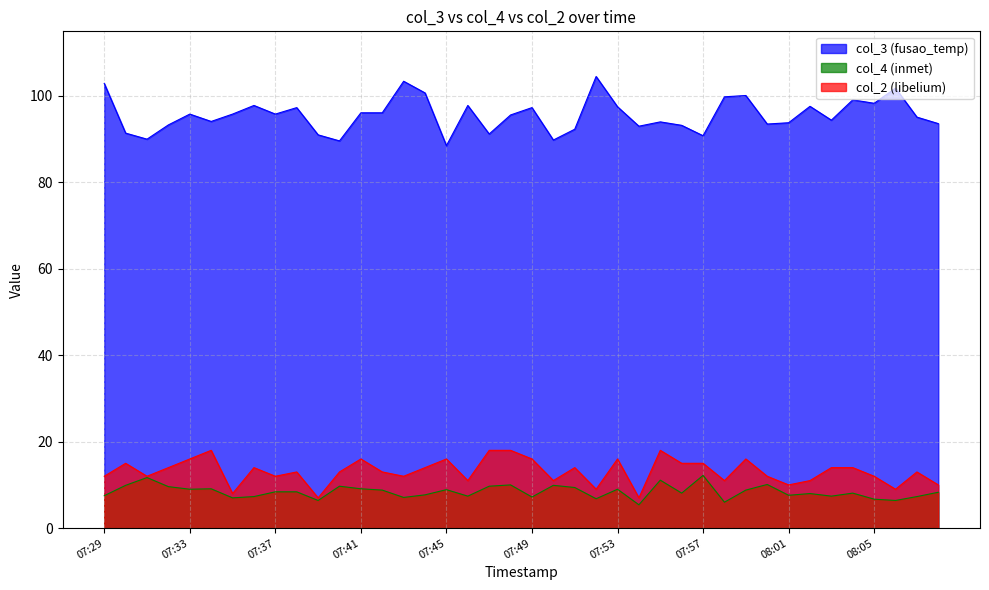

At how many categories does at least one series exceed 29?

40